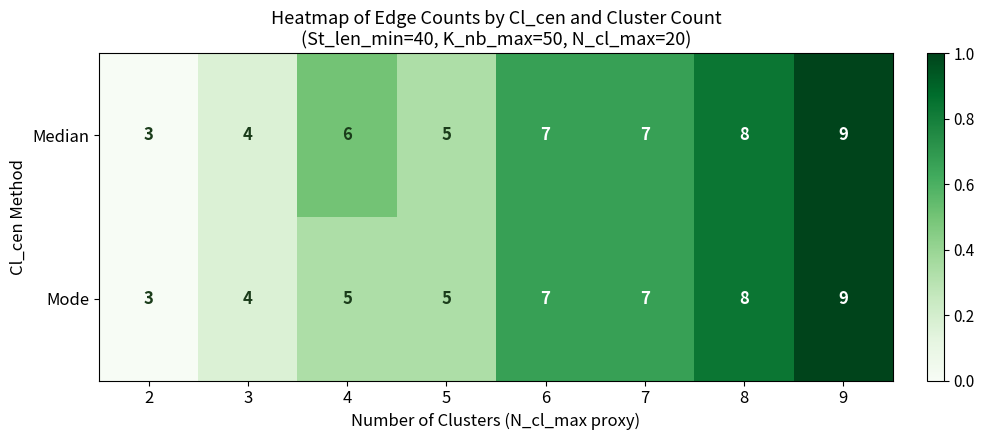

Count the Mode values in the range 5 to 8.

5